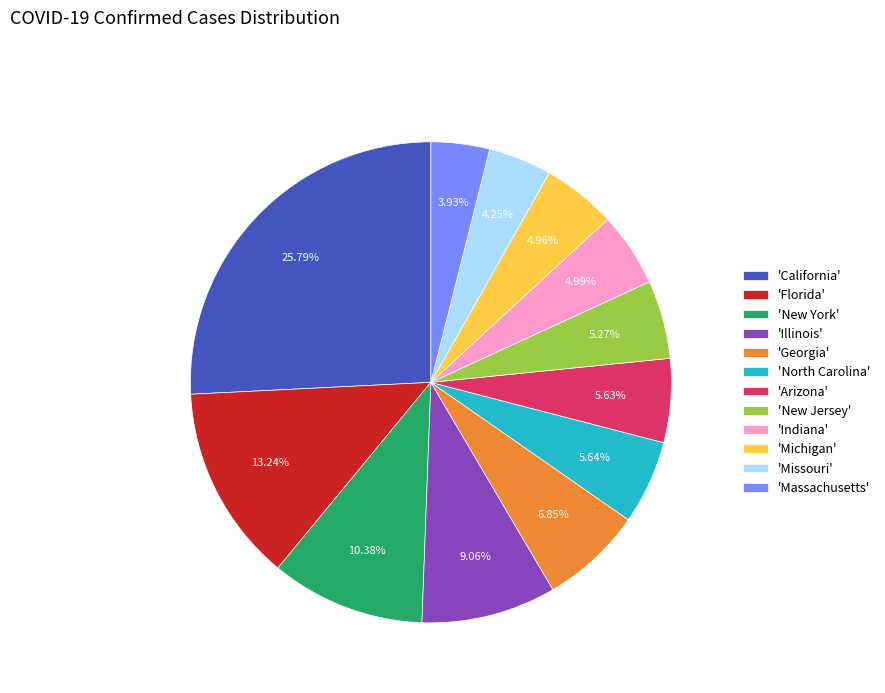

How many segments does this pie chart have?

12